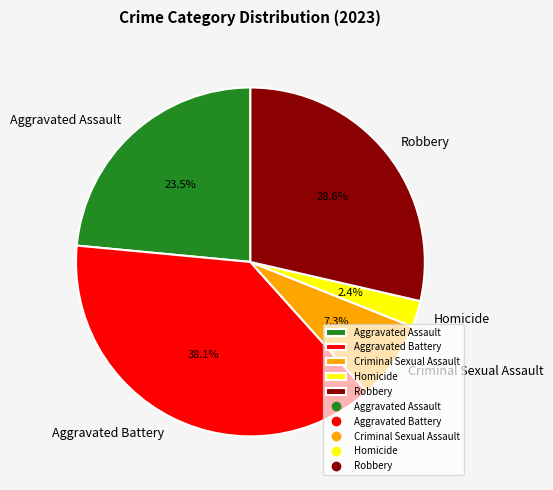

To the nearest percent, what percentage of the pie is Aggravated Battery?

38%